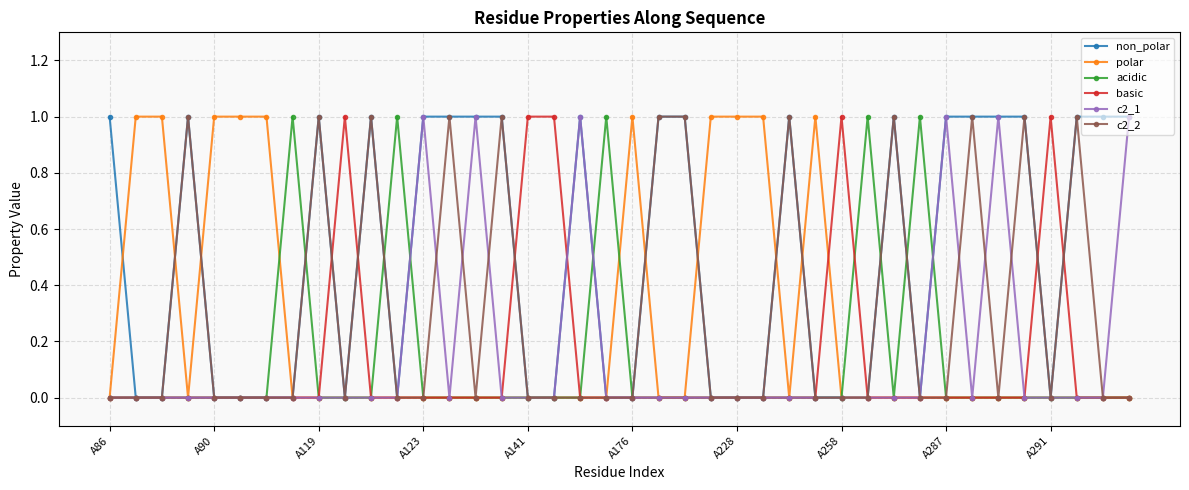

Which series has the largest total across all categories?

non_polar